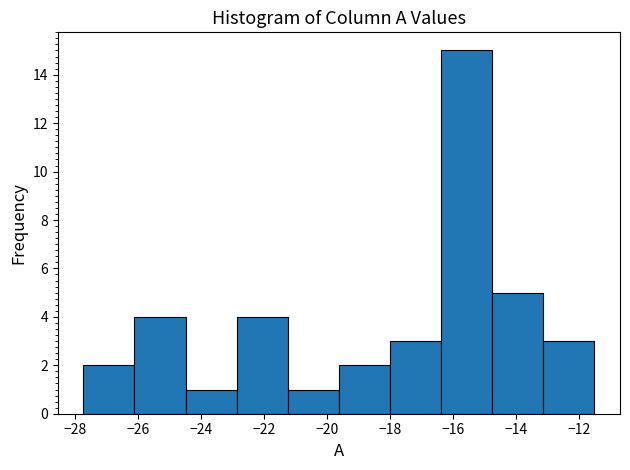

Reading left to right, list every bar in this chart as the range it spans on the x-axis followed by its height. Neither the bar edges nor the heights are printed on the chart, so give them approximately, as read against the axes.

-27.8 to -26.2: 2
-26.2 to -24.4: 4
-24.4 to -22.8: 1
-22.8 to -21.2: 4
-21.2 to -19.6: 1
-19.6 to -18.0: 2
-18.0 to -16.4: 3
-16.4 to -14.8: 15
-14.8 to -13.2: 5
-13.2 to -11.4: 3